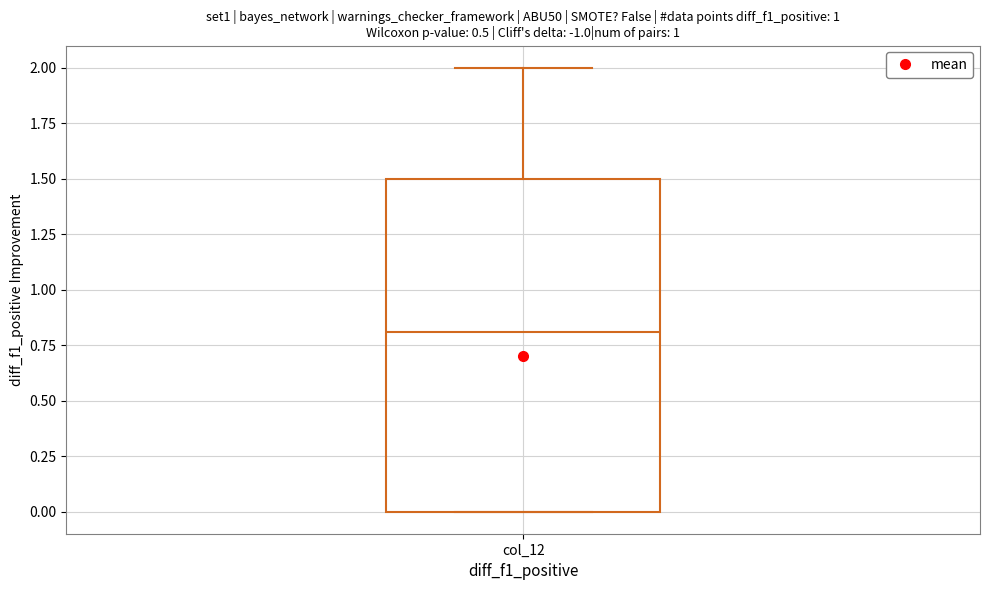

Where does the upper whisker of the box for col_12 end on the y-axis? The values are not printed on the chart, so give them approximately, as read against the axis.

2.0